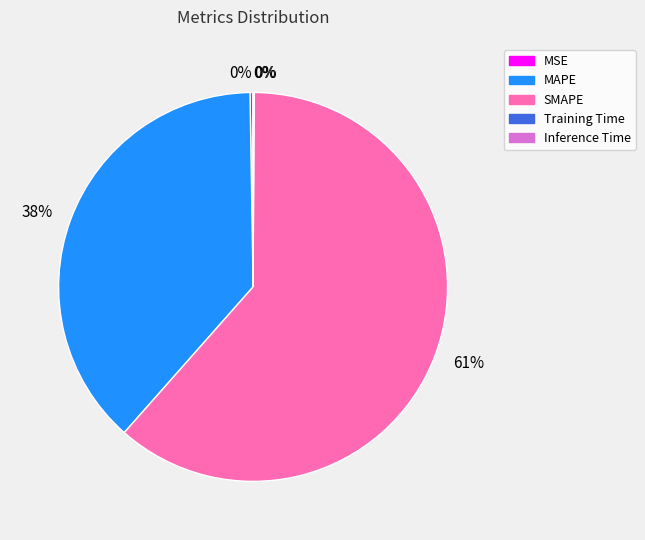

To the nearest percent, what is the average slice percentage?

20%